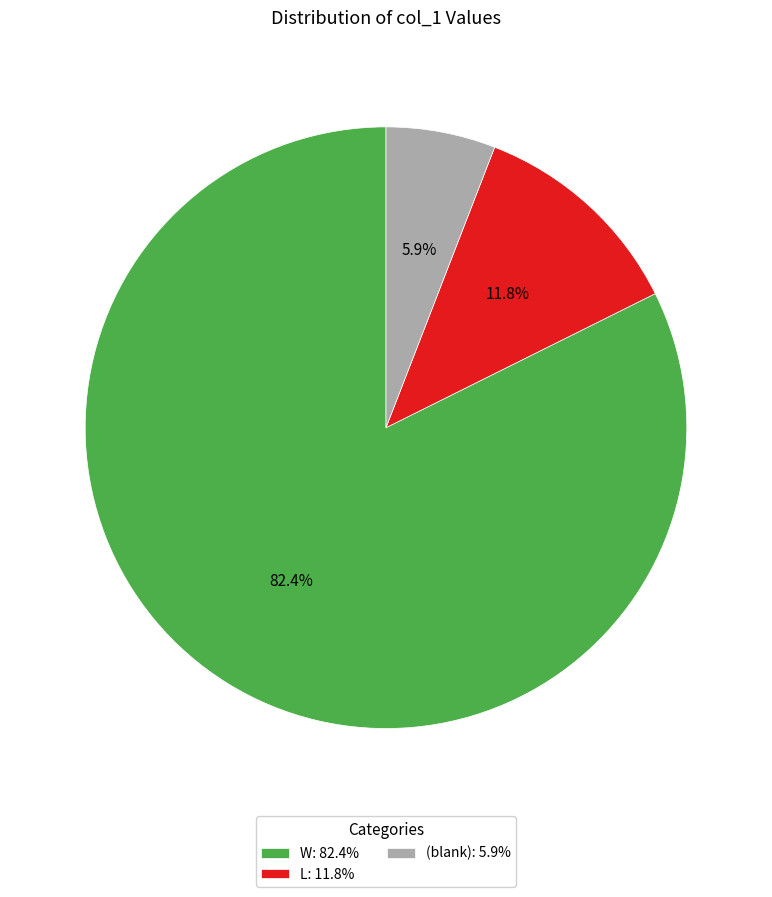

Between W: 82.4% and (blank): 5.9%, which is larger?

W: 82.4%